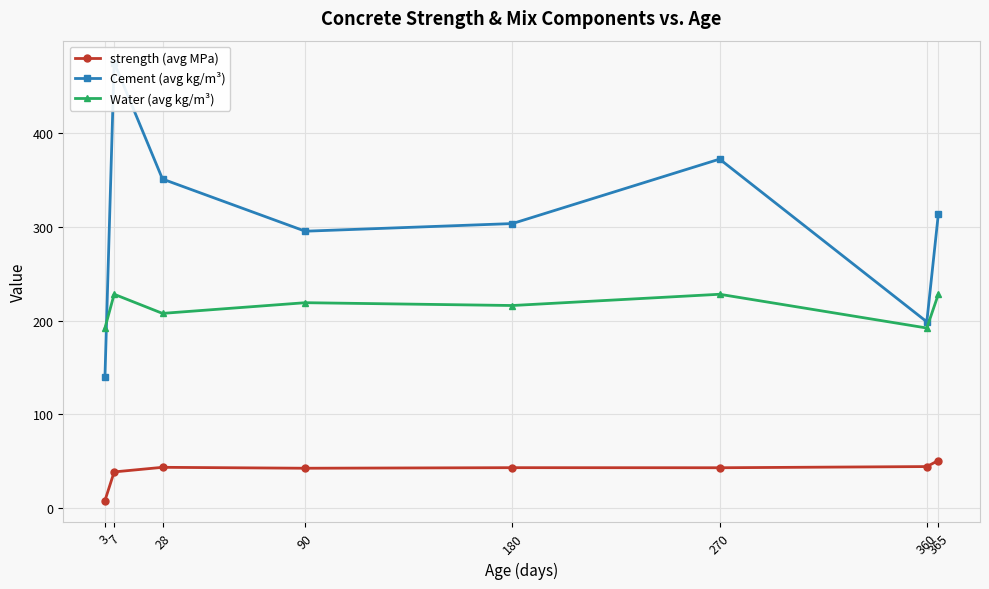

How many lines are shown in the chart?

3